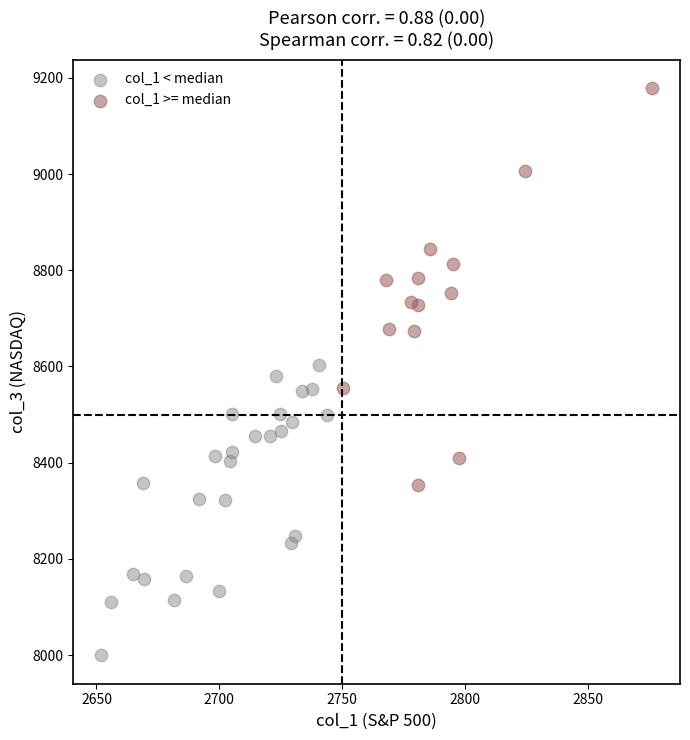

Which series has the largest Y range (max minus min)?

col_1 >= median